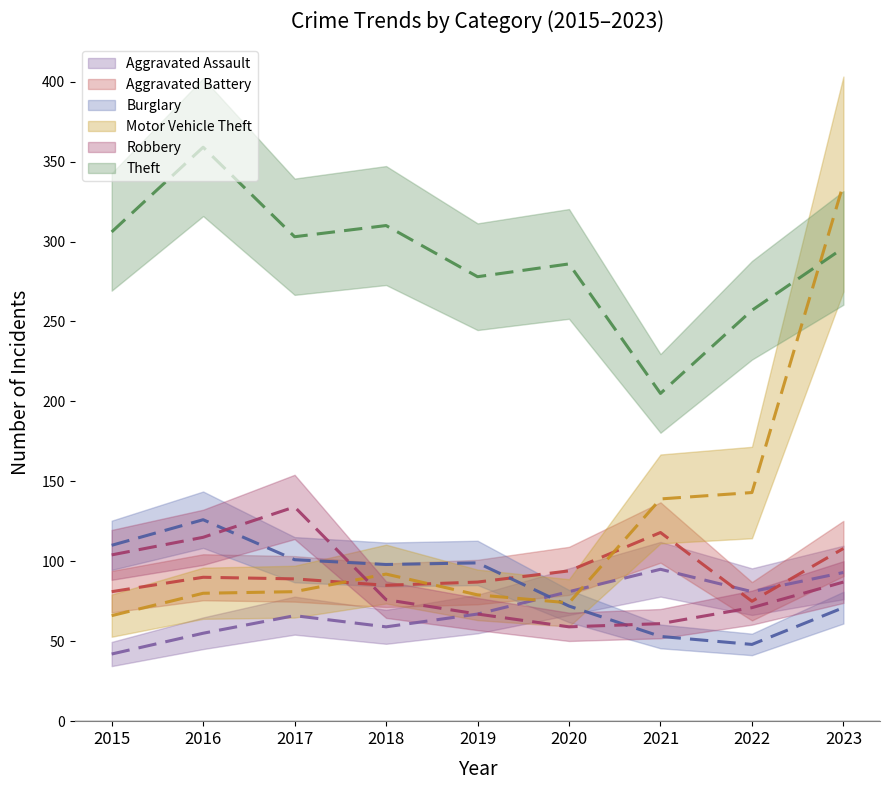

Rank the series by their maximum value, from highest to lowest.

Theft, Motor Vehicle Theft, Robbery, Burglary, Aggravated Battery, Aggravated Assault